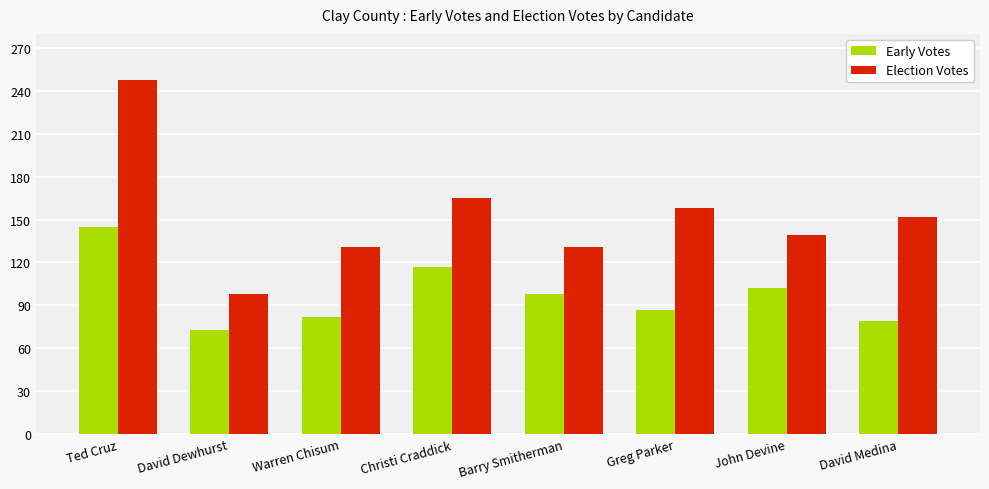

What is the highest value of the Election Votes series?

248